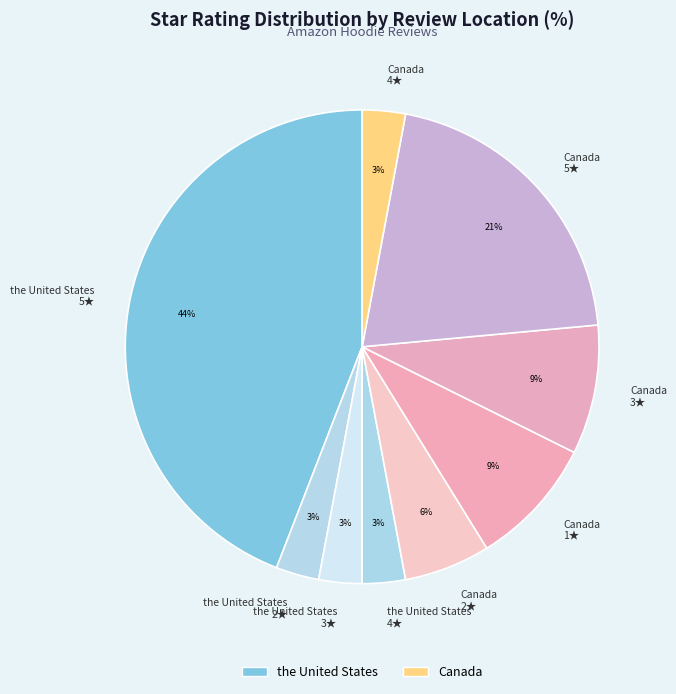

True or false: Canada 1★ accounts for 9% of the total.

True